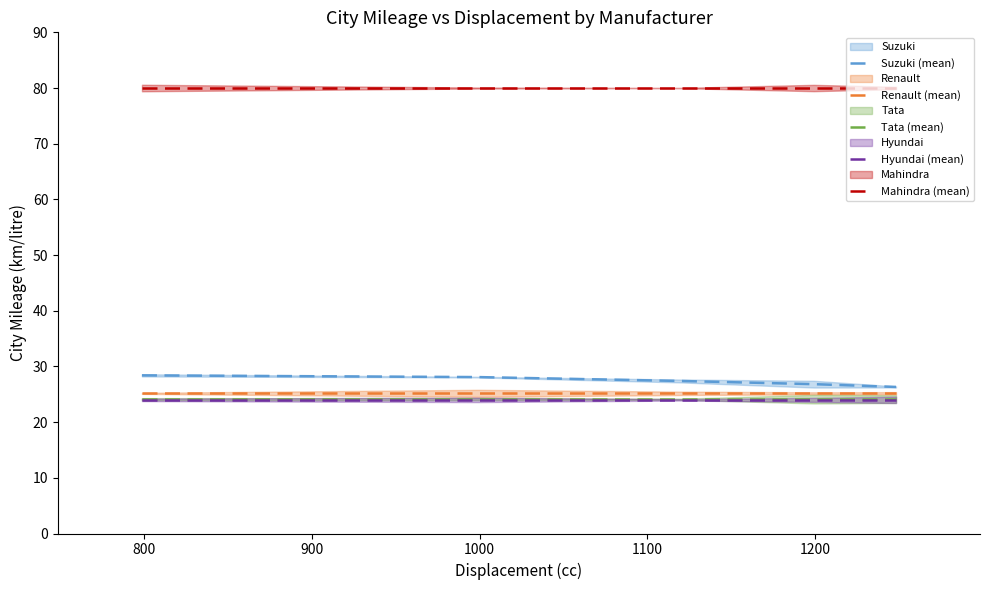

True or false: Mahindra (mean) and Suzuki (mean) intersect in this chart.

False